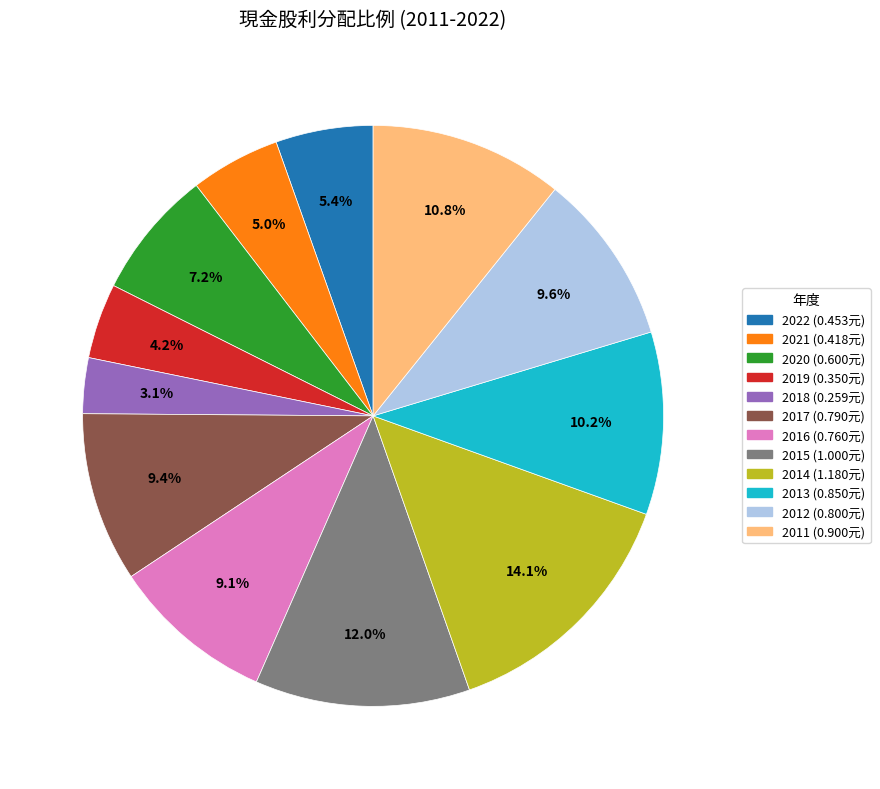

To the nearest percent, what is the combined percentage of 2013 and 2021?

15%